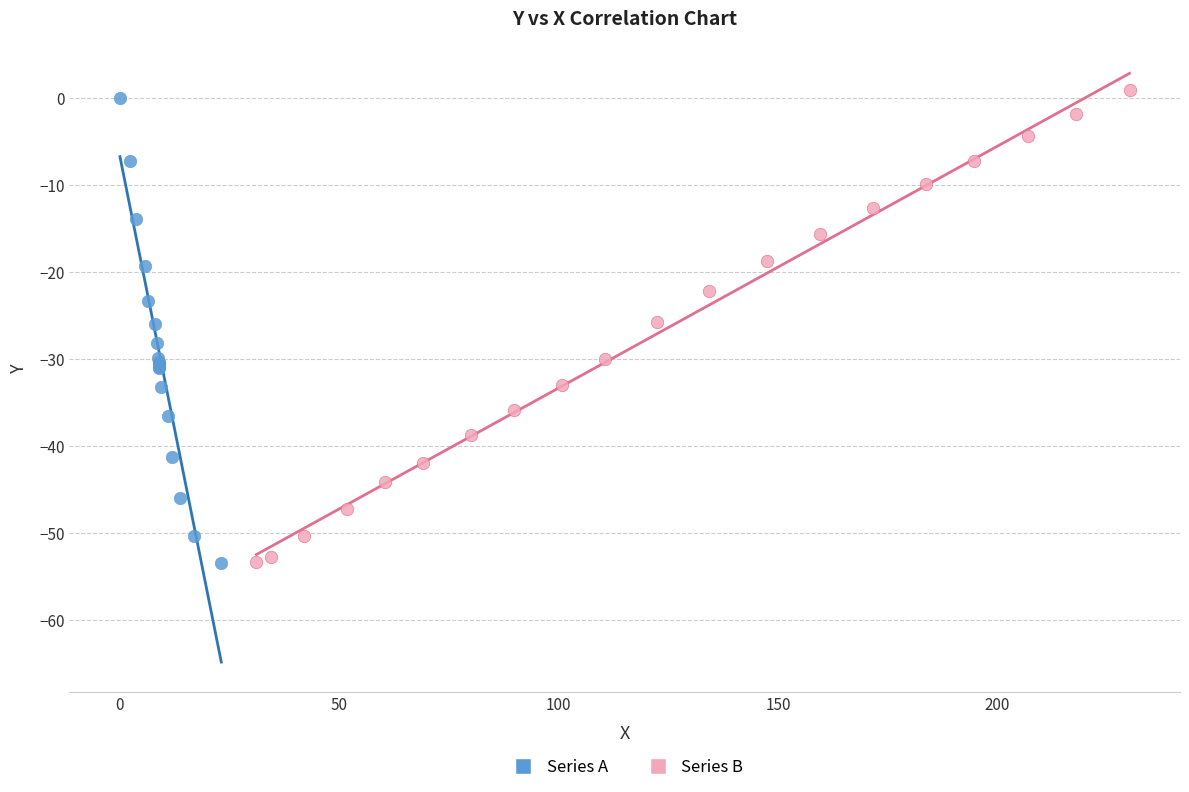

What are all the series names shown in the legend?

Series A, Series B